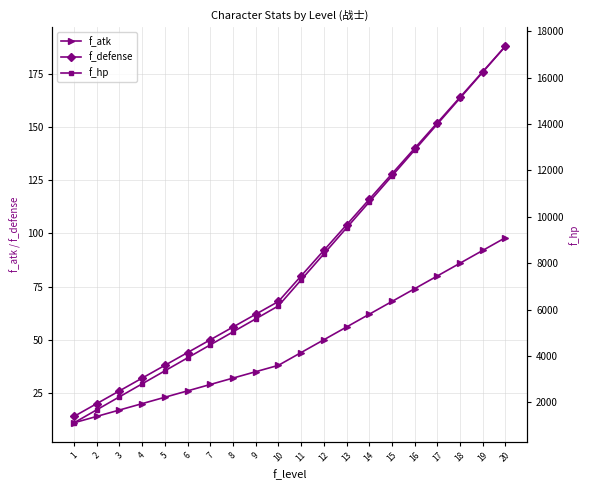

What is the value of the f_atk point at the 5th from the left?

23